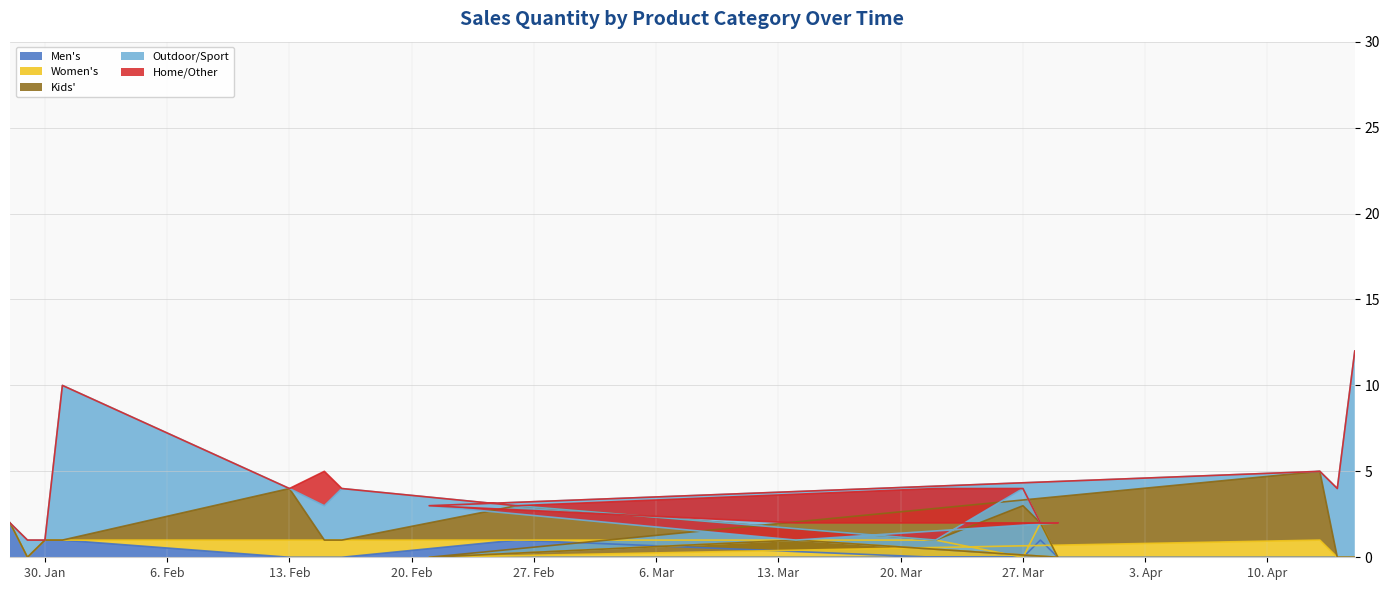

At which label does Outdoor/Sport first exceed 1?

31/01/2018